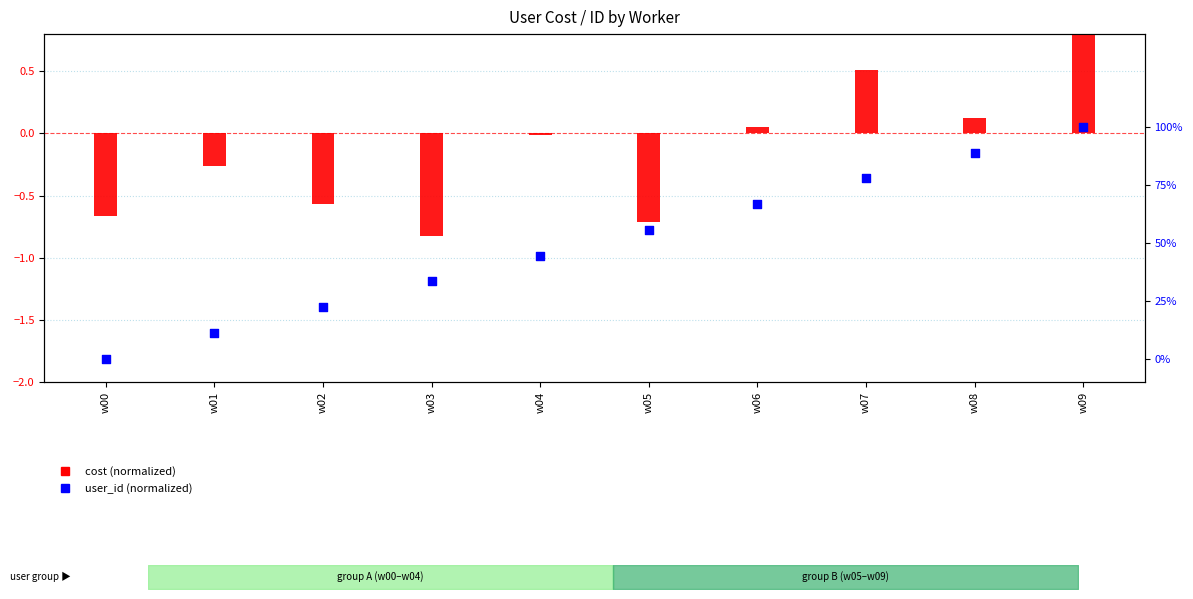

Which series reaches the maximum Y coordinate?

cost (normalized)